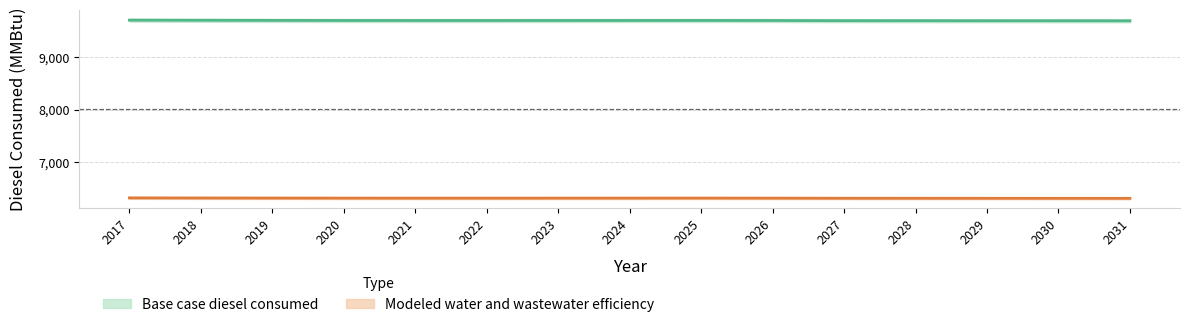

At which label does Modeled water and wastewater efficiency reach its minimum?

2031